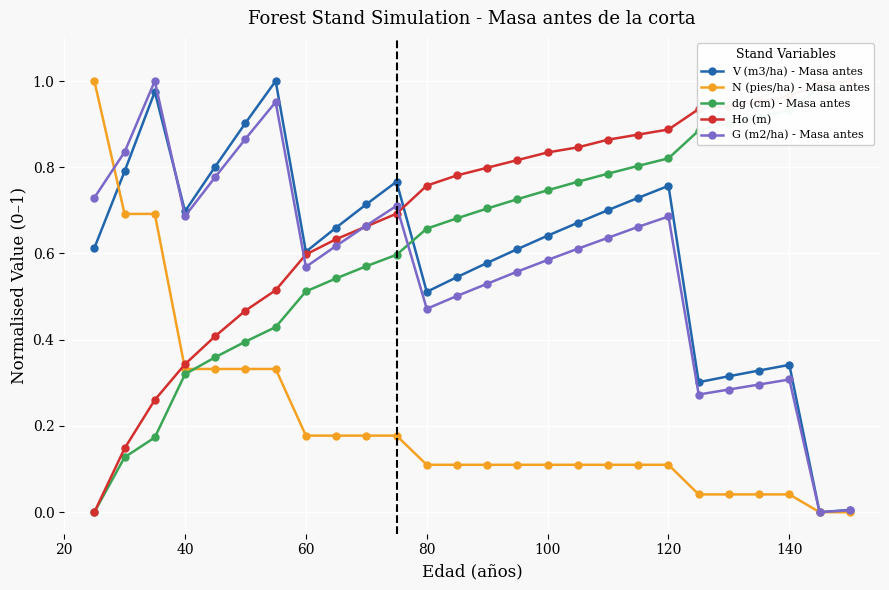

True or false: G (m2/ha) - Masa antes has more than 2 points higher than both neighbors.

True